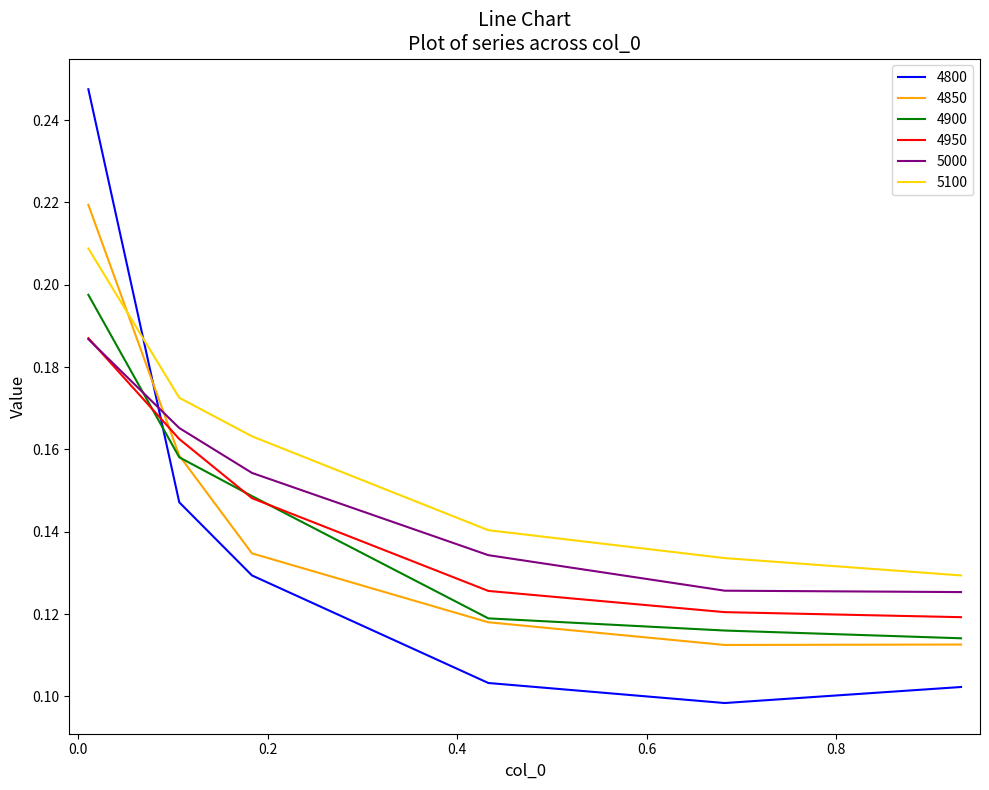

What are all the series names shown in the legend?

4800, 4850, 4900, 4950, 5000, 5100